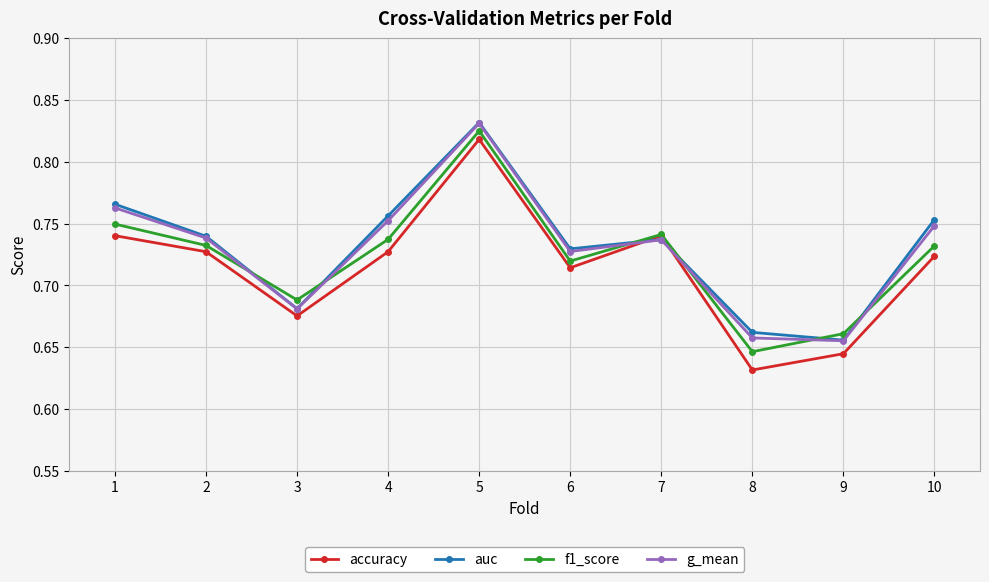

Count the number of data series in this chart.

4